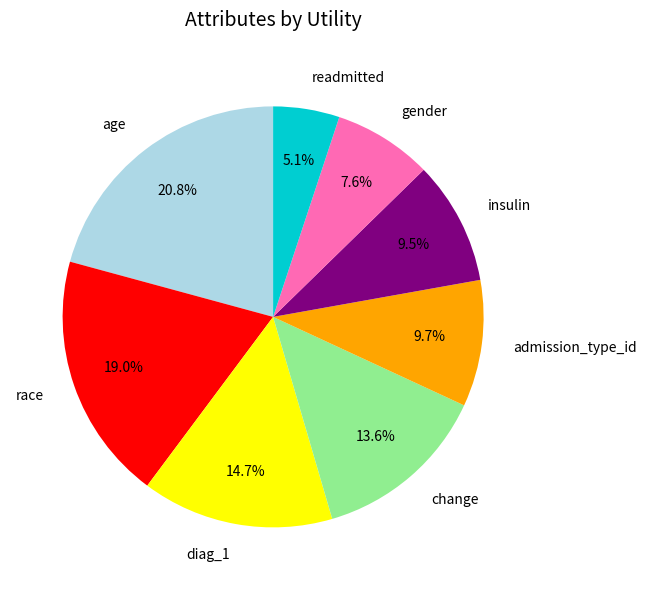

Is there any slice that represents more than half of the pie?

No